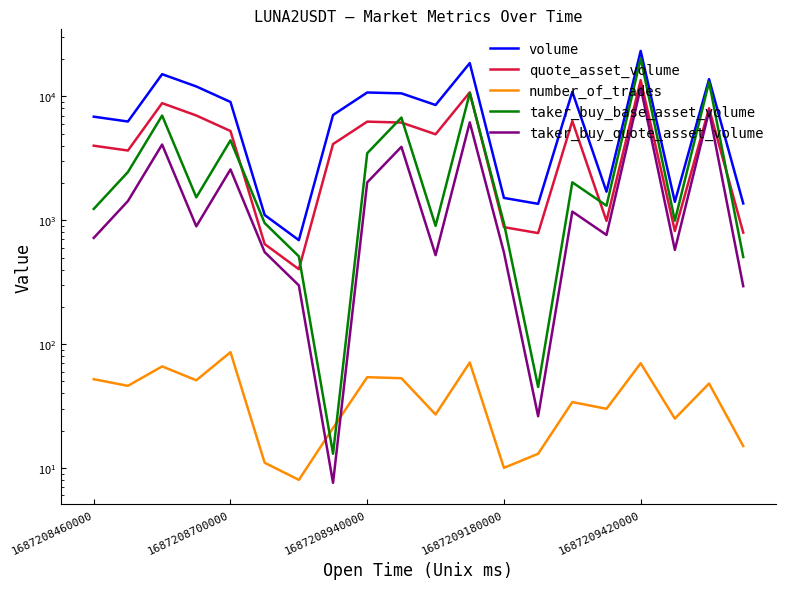

What are all the series names shown in the legend?

volume, quote_asset_volume, number_of_trades, taker_buy_base_asset_volume, taker_buy_quote_asset_volume